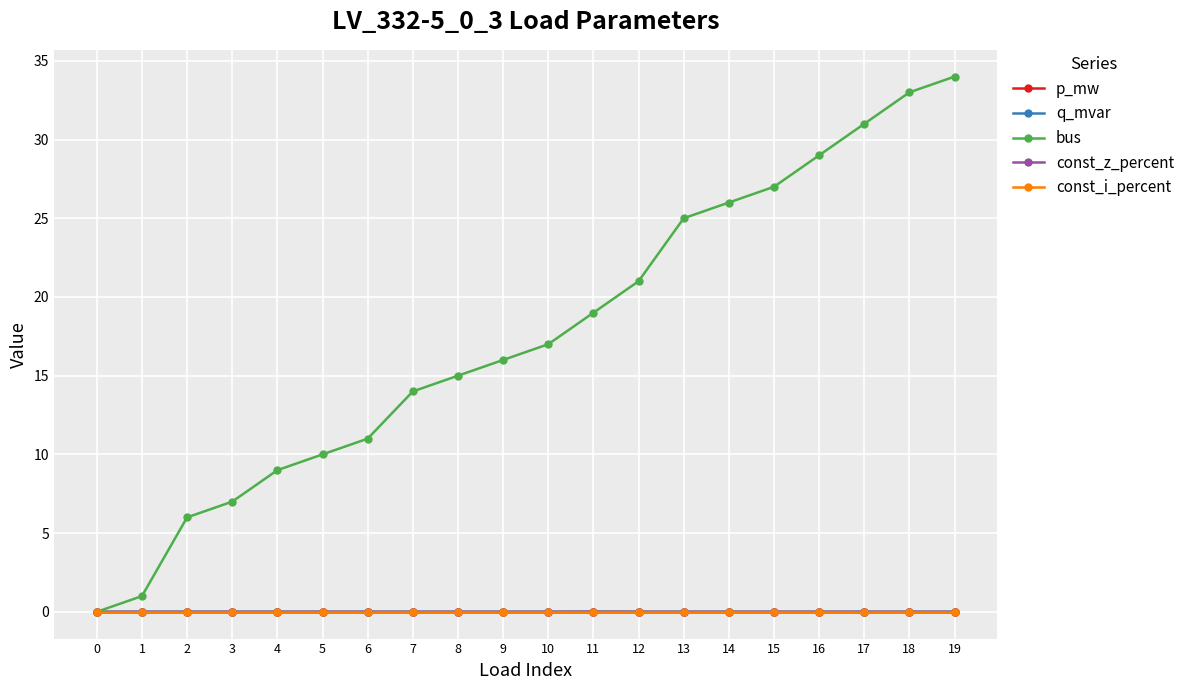

Which series has the widest spread of values?

bus